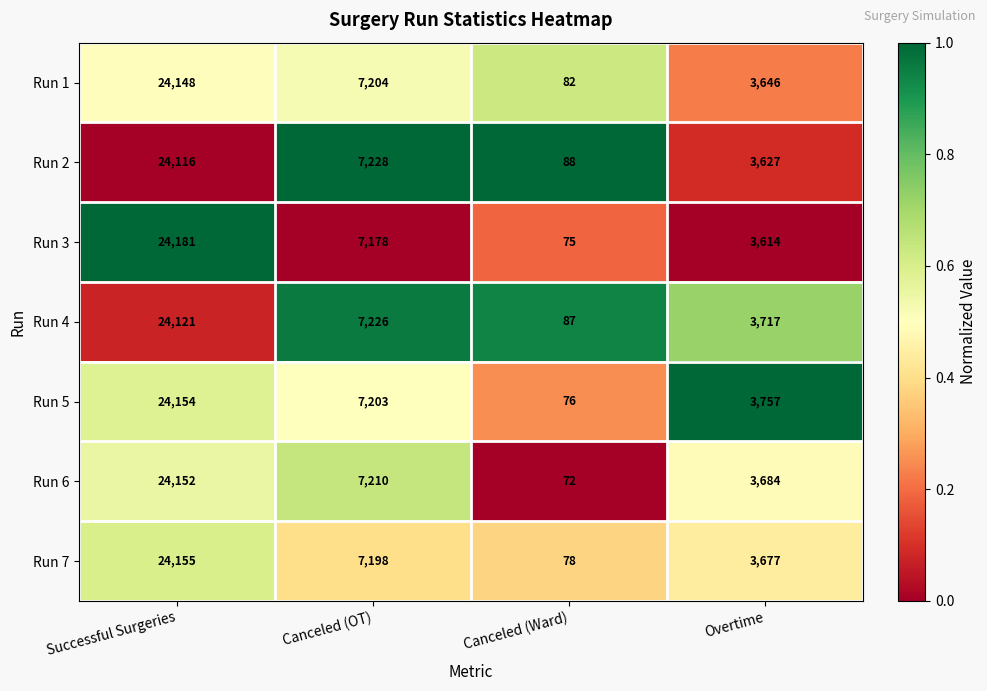

At which label is Run 6 closest to 12112?

Canceled (OT)